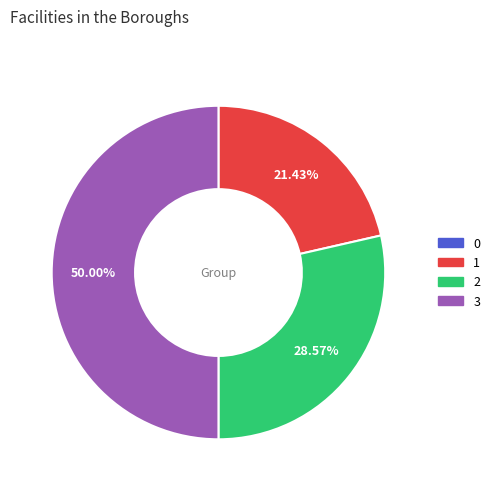

Count the number of slices in the pie.

3